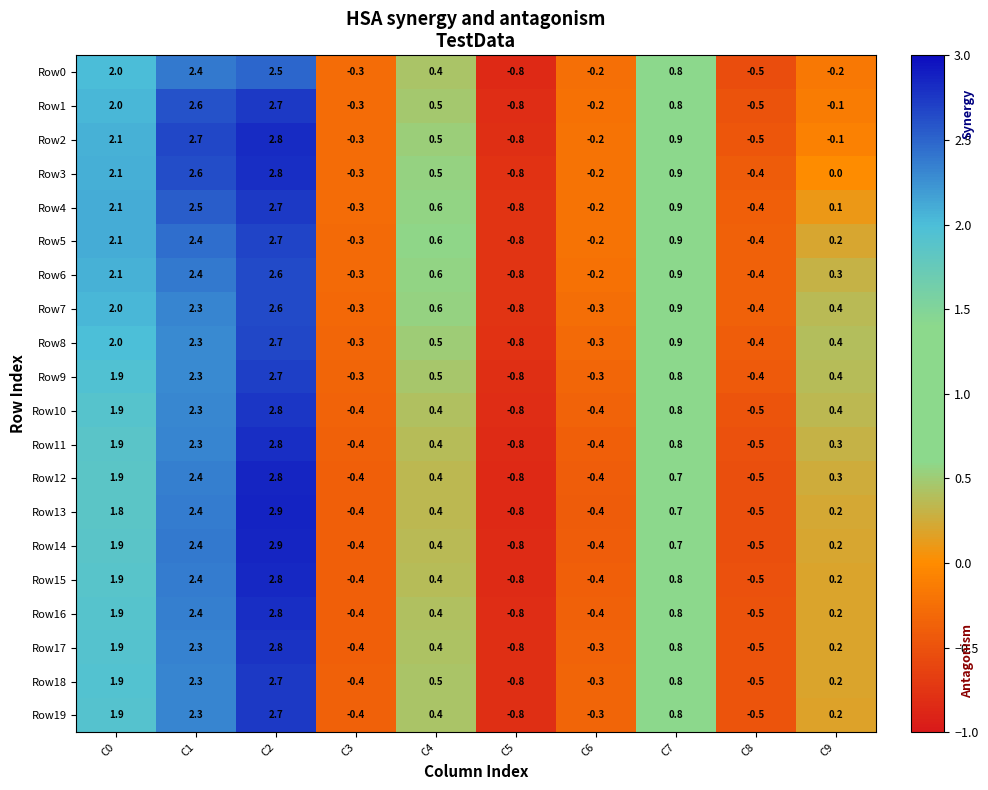

What is the difference between the maximum and minimum values in the Row1 series?

3.5